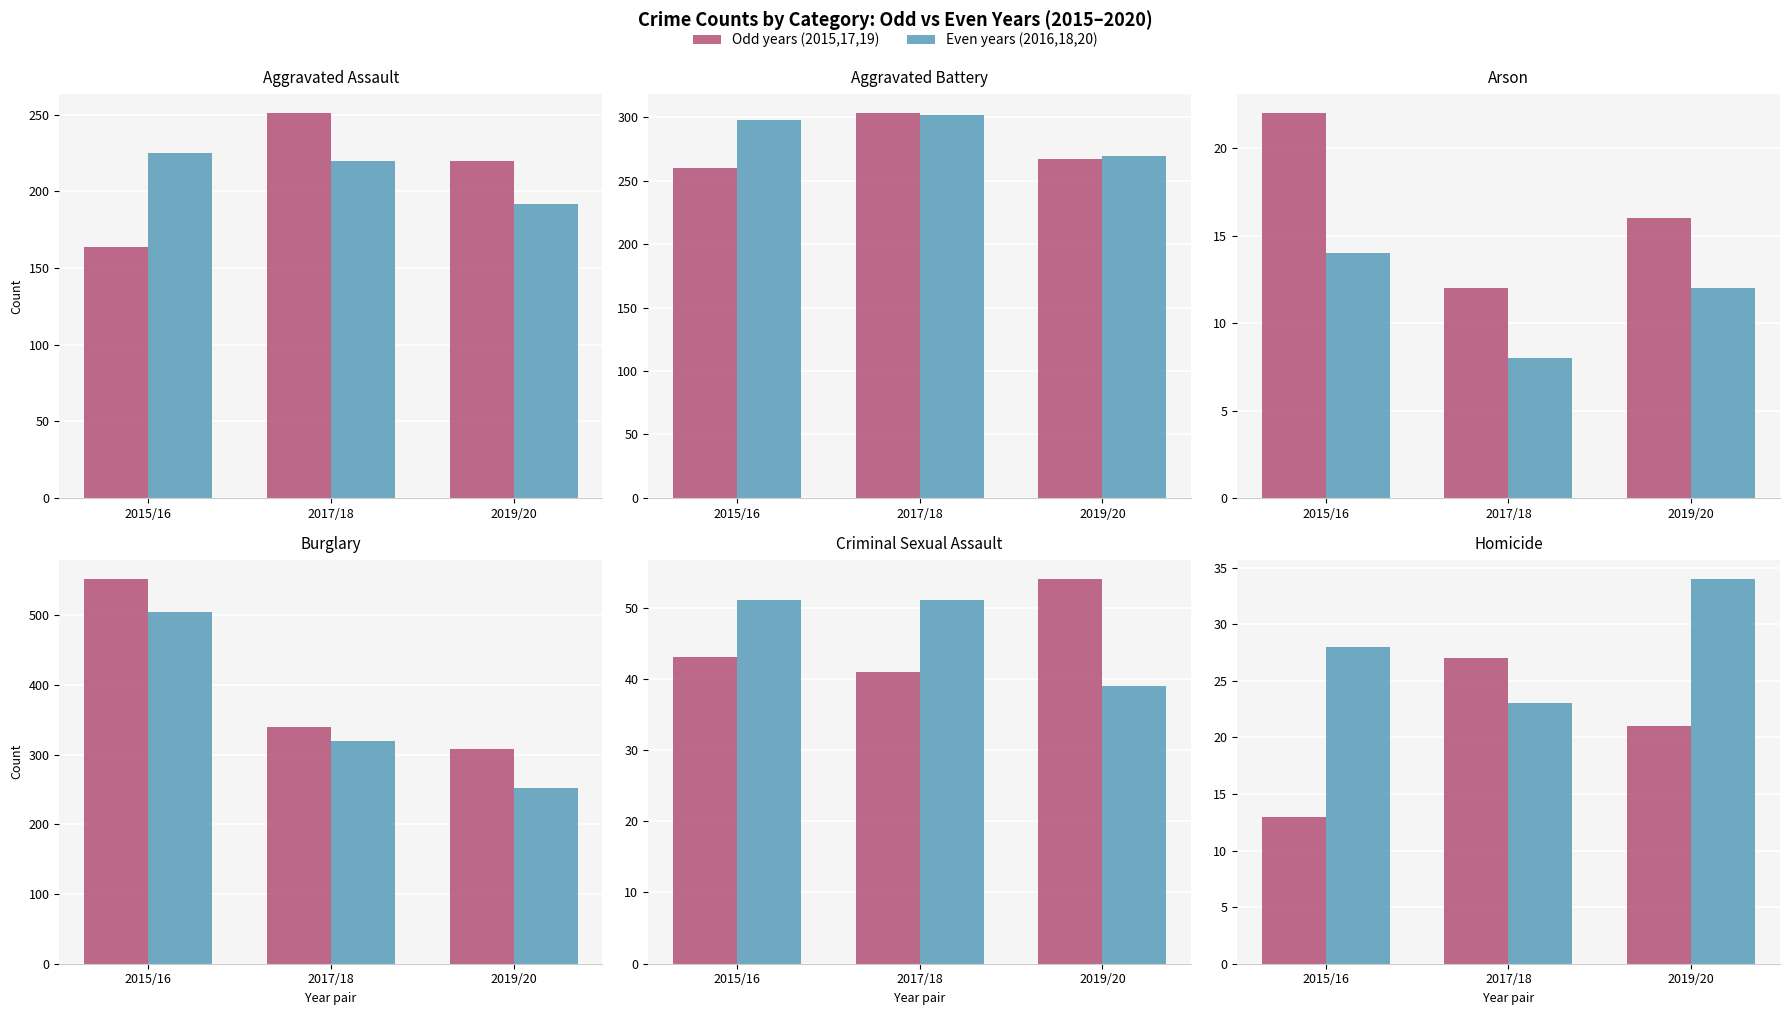

How many values in the Odd years (2015,17,19) series are below 21?

1